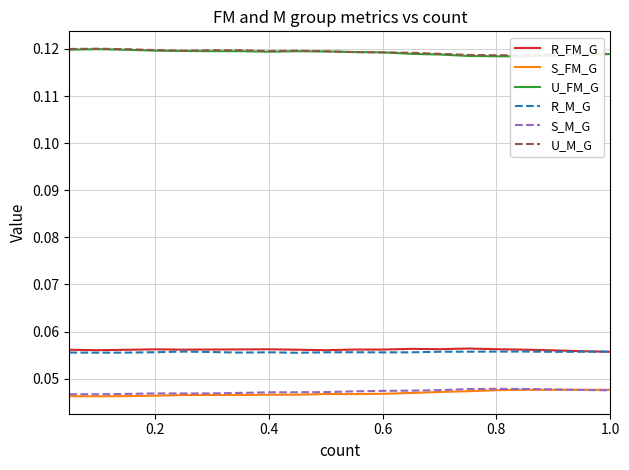

How many lines are shown in the chart?

6